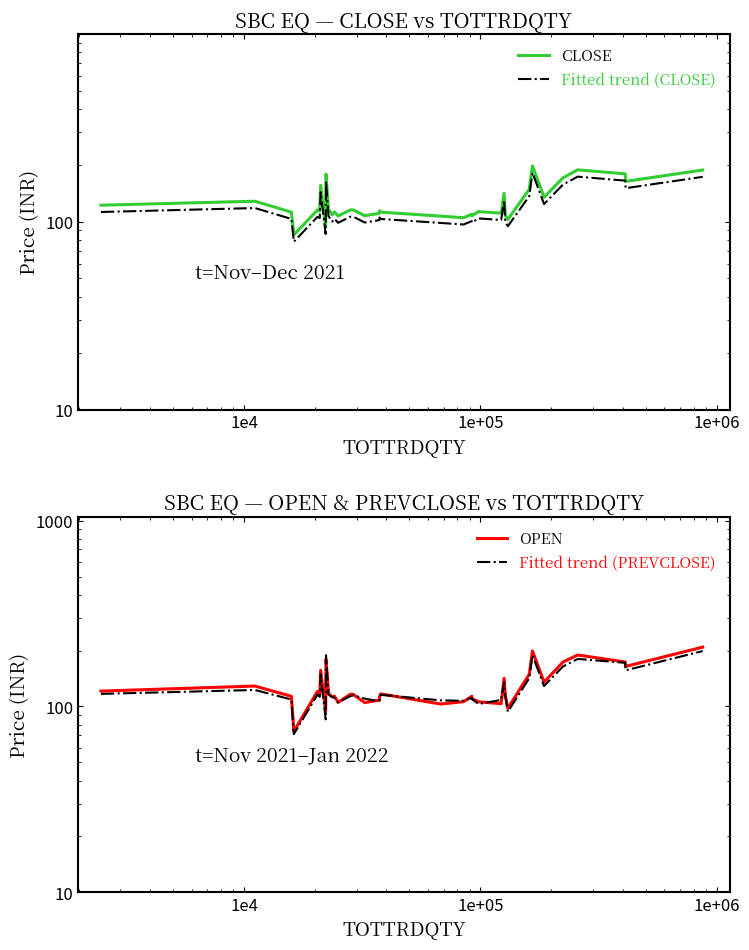

List the series in order of their peak value, lowest first.

Fitted trend (CLOSE), CLOSE, Fitted trend (PREVCLOSE), OPEN